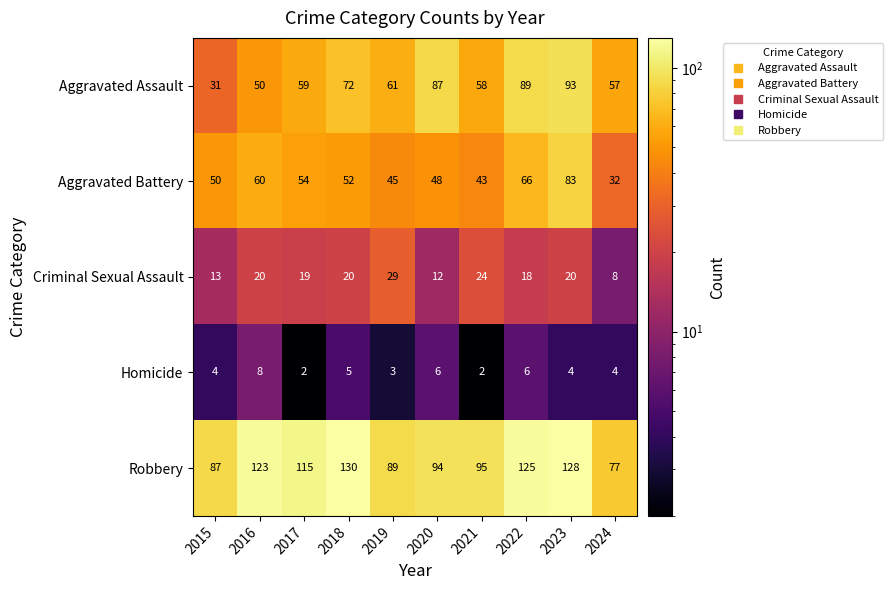

Rank the series at 2017 from highest to lowest value.

Robbery, Aggravated Assault, Aggravated Battery, Criminal Sexual Assault, Homicide